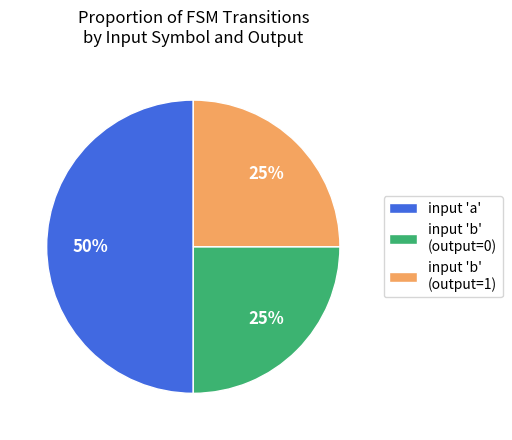

The input 'a' slice represents 50% of the pie. True or false?

True